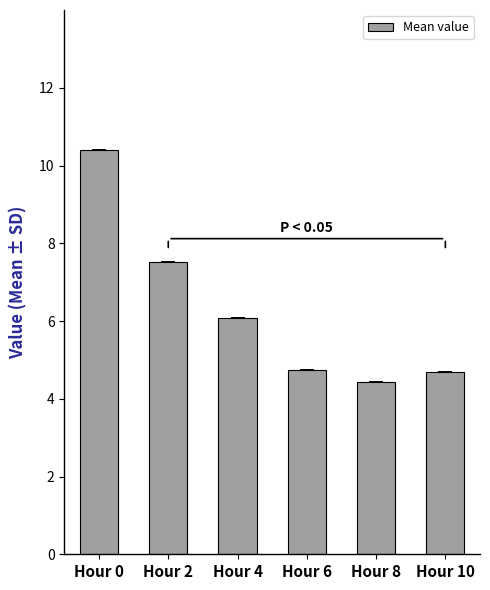

Which has a higher value, Hour 6 or Hour 8?

Hour 6